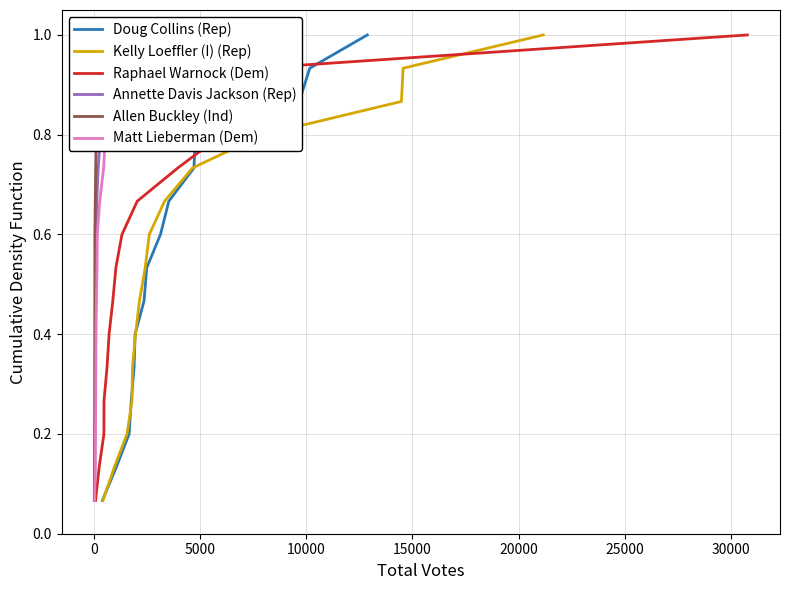

What is the maximum value for Doug Collins (Rep)?

1.0